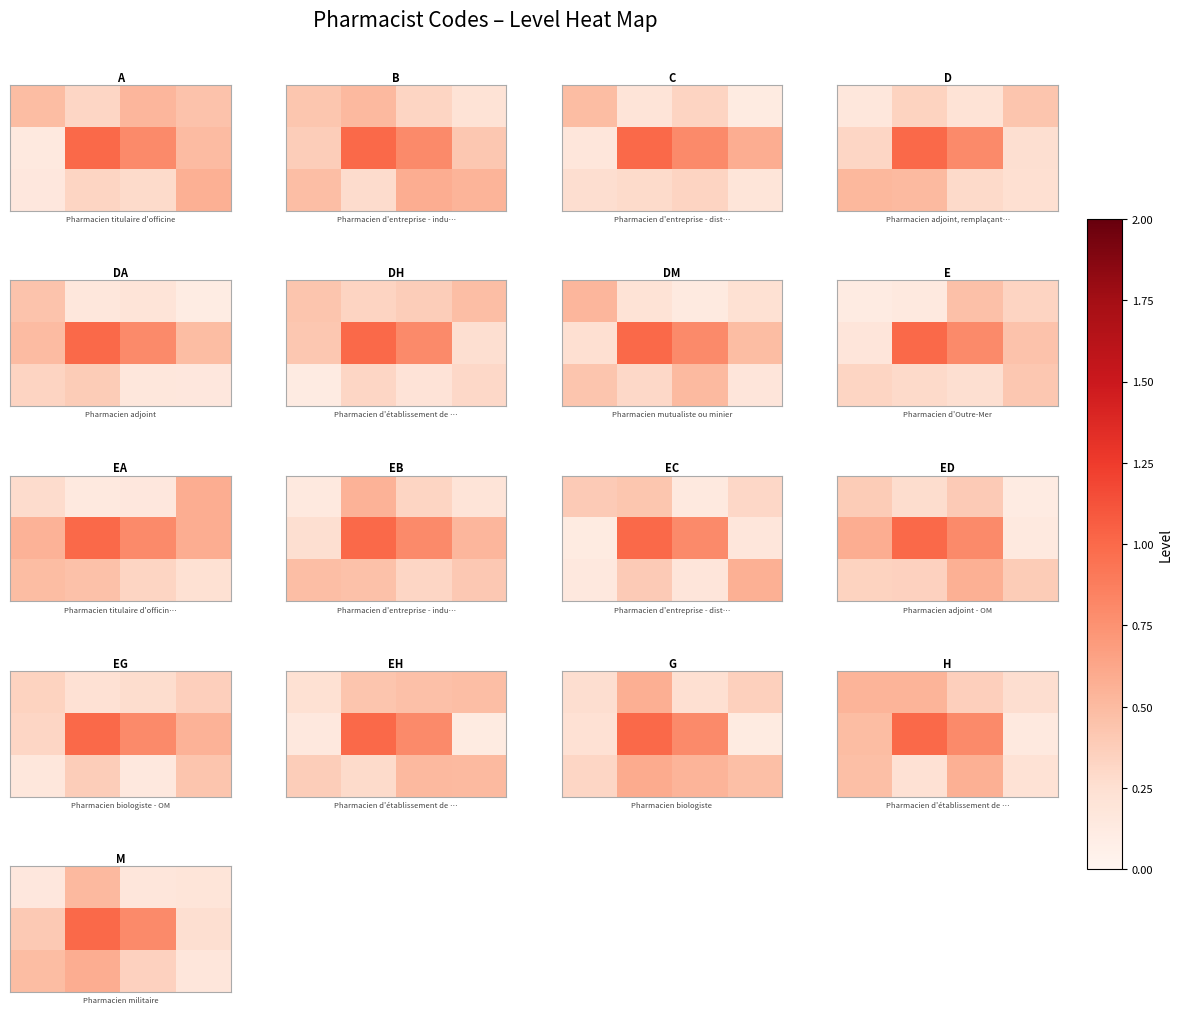

What is the total value across all series at 0.6?

0.6